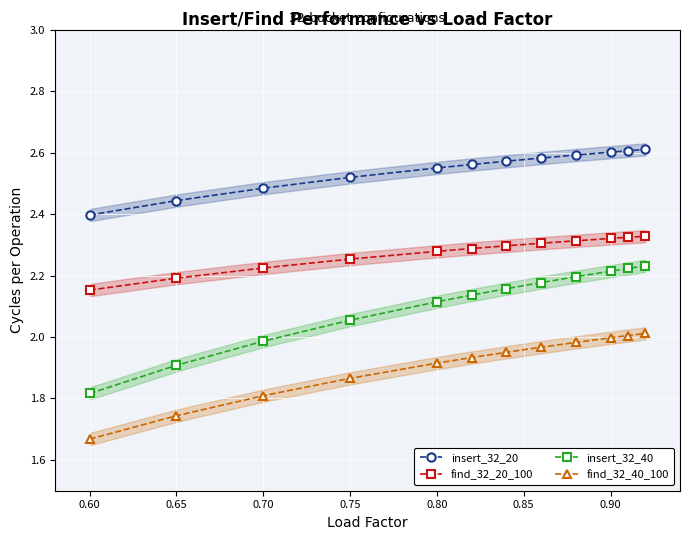

What is the value of the find_32_40_100 point at the 11th from the left?

2.0